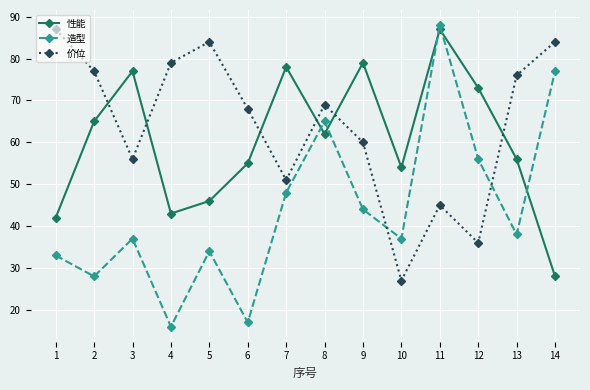

Where is the first local minimum for 造型?

2